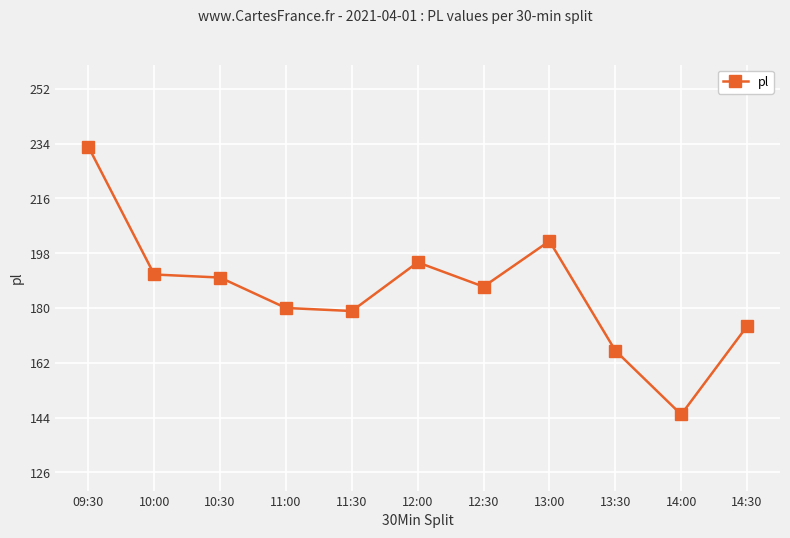

What position from the left is 14:30?

11